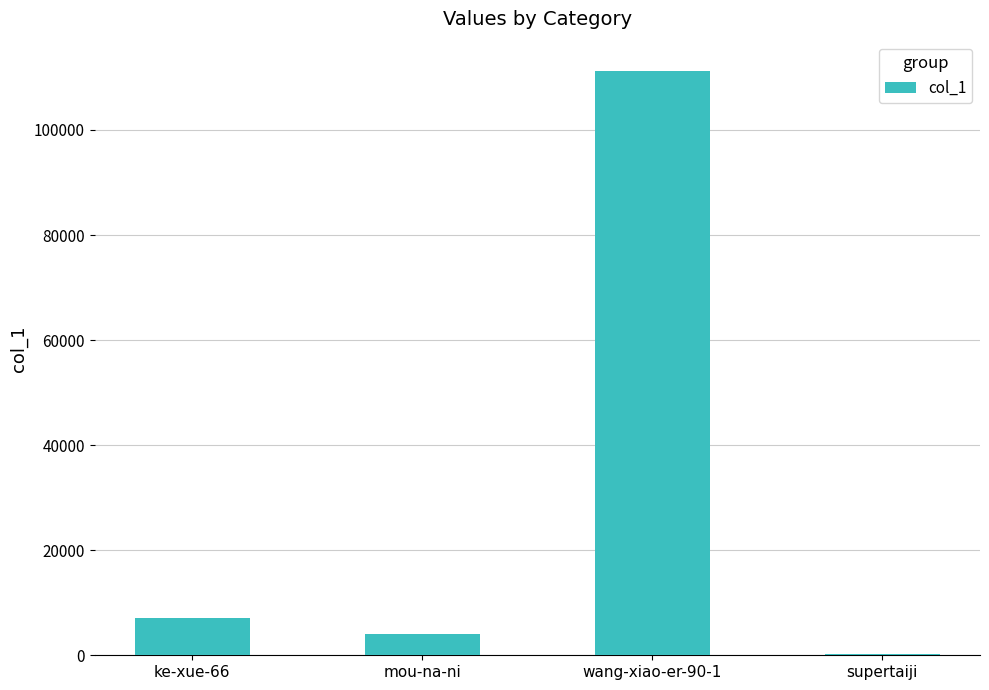

The value at mou-na-ni is 4076. True or false?

True